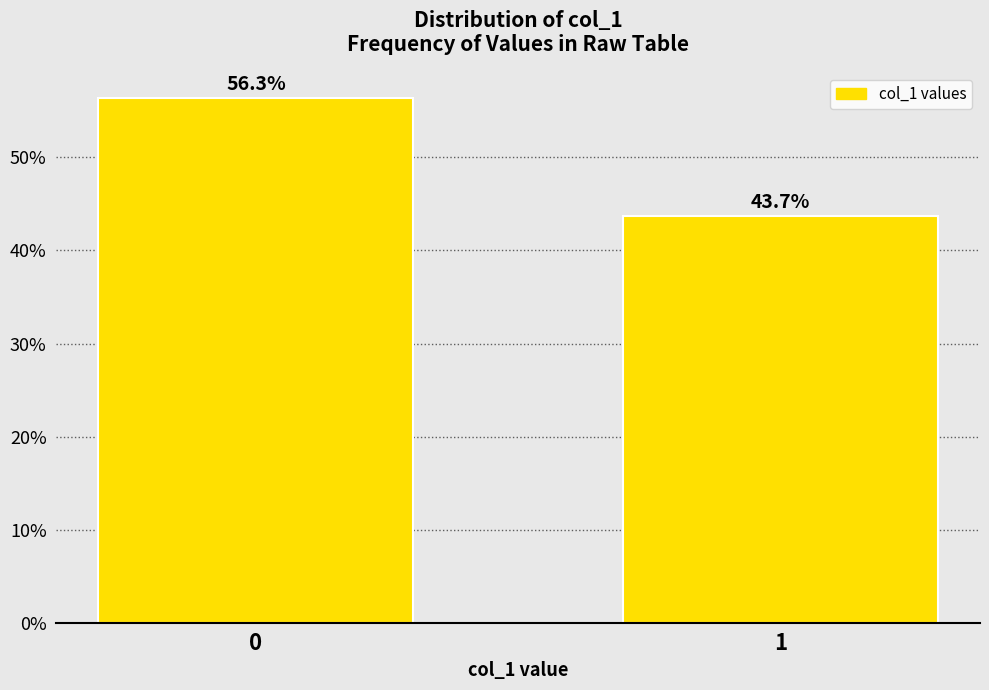

Reading left to right, what are all the values shown in this chart?

0=56.3	1=43.7